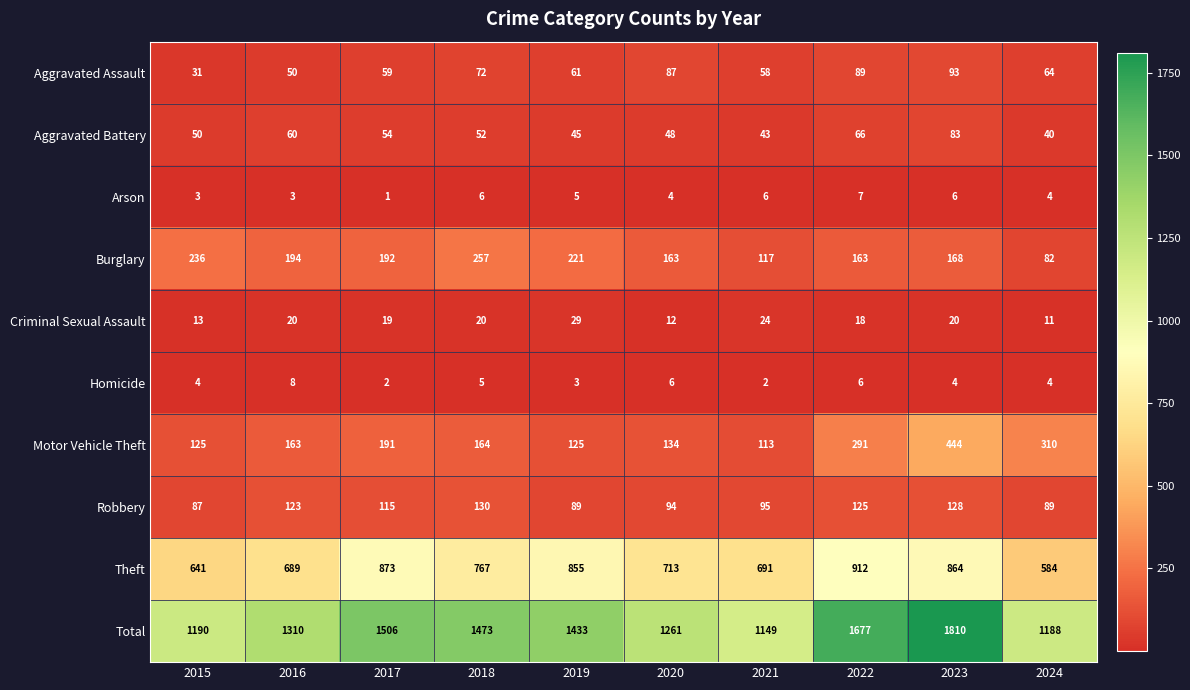

Is it true that Arson equals 4 at 2020?

True